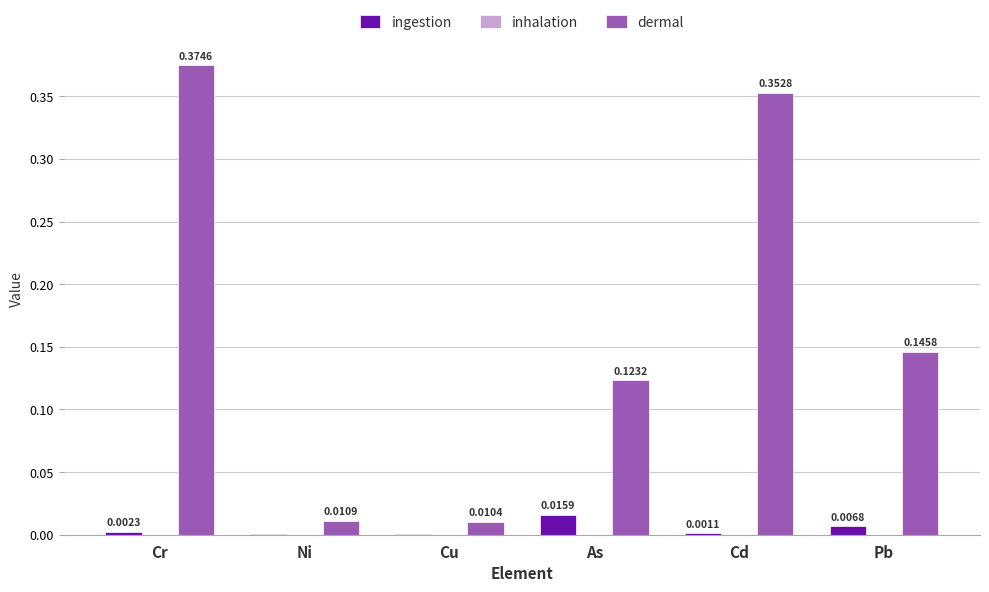

Are the bars grouped side by side (vs. stacked)?

Yes